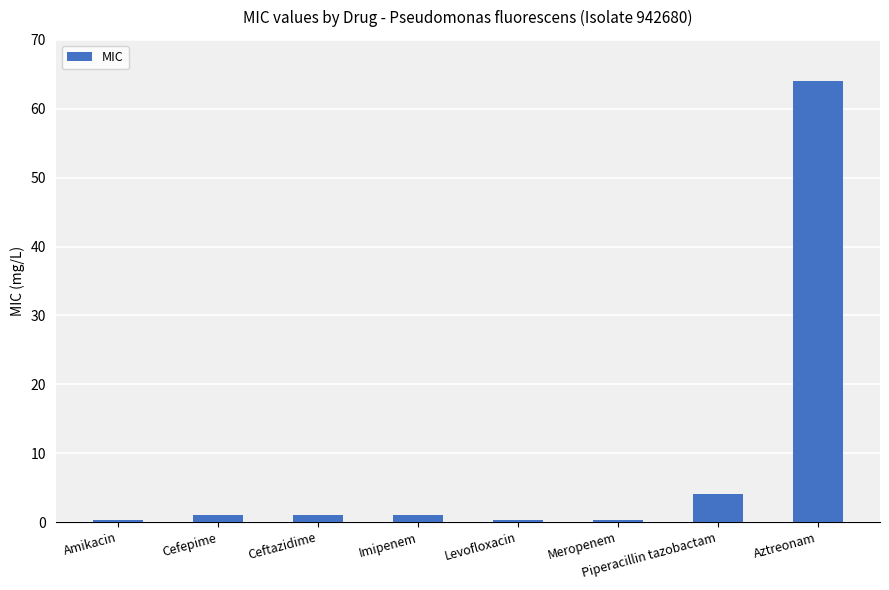

Is it true that the value at Imipenem is 1.0?

True